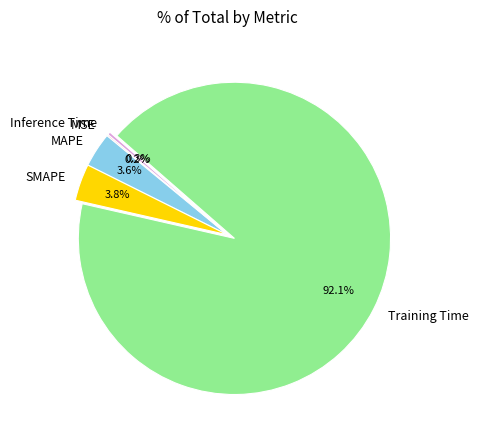

What percentage is NOT represented by Training Time?

7.9%